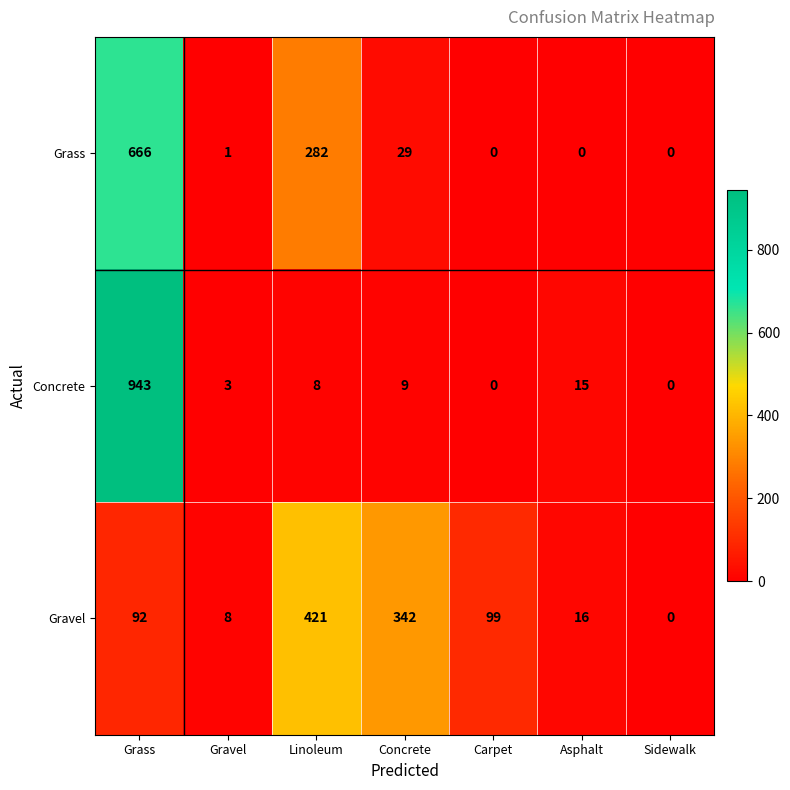

Reading right to left, what are all the values shown in this chart?

Grass: 0	0	0	29	282	1	666
Concrete: 0	15	0	9	8	3	943
Gravel: 0	16	99	342	421	8	92